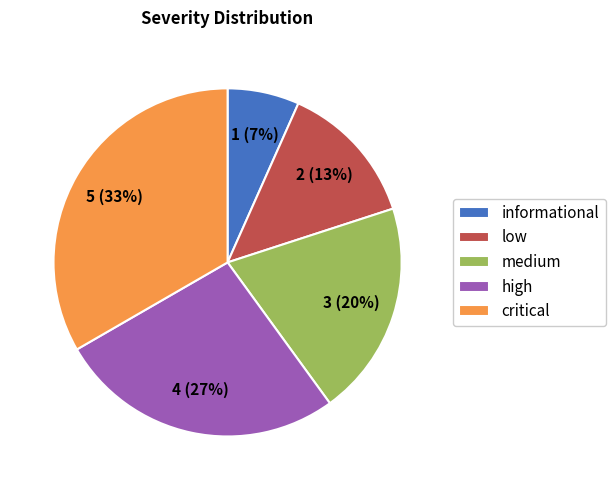

Which slice is the smallest?

informational